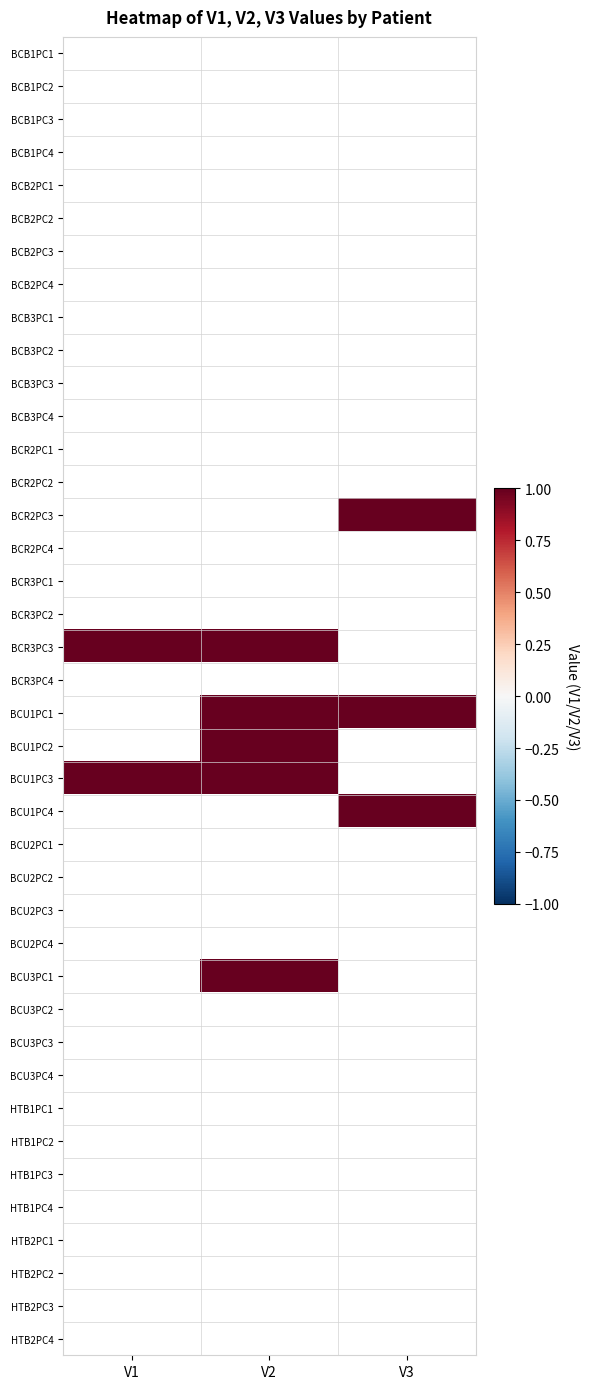

Is the value of BCR3PC3 at V1 greater than the value of BCR3PC4 at V3?

No